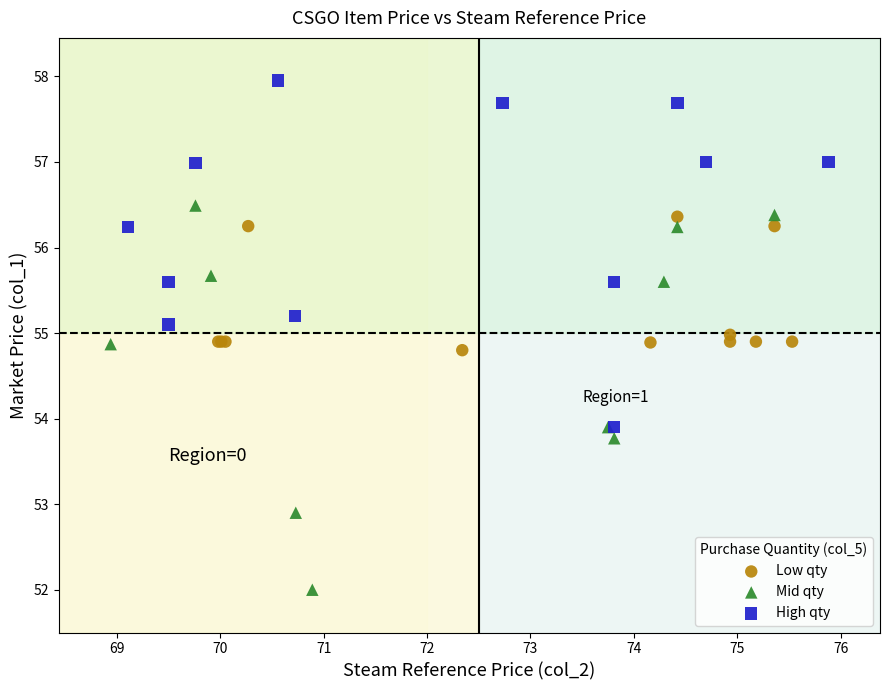

Which series contains the lowest Y value?

Mid qty